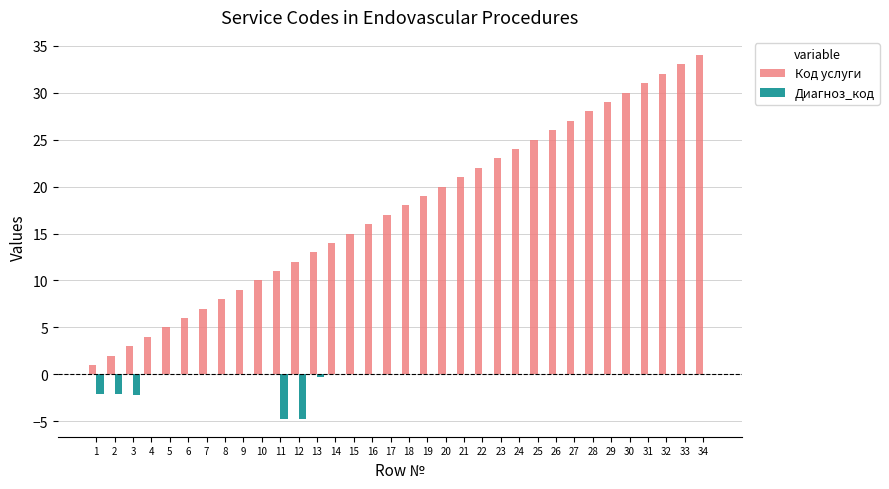

What is the total value across all series at 20?

20.0